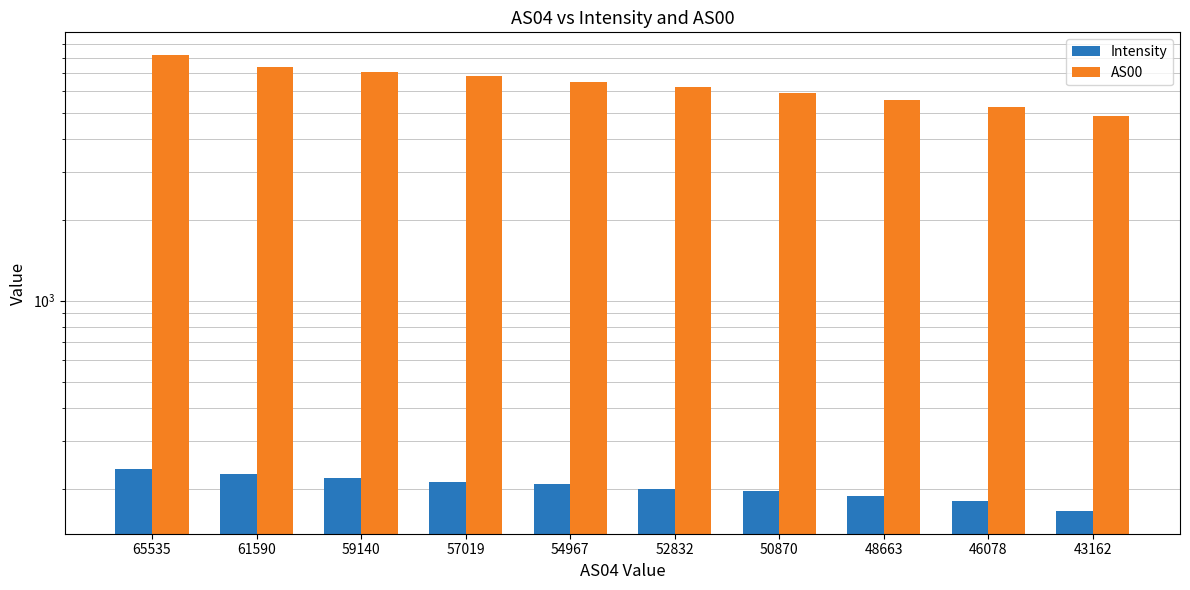

Reading left to right, list all the values displayed in this chart.

Intensity: 236.8	227.1	219.8	212.5	208.7	199.7	196.0	187.0	179.7	165.2
AS00: 8177.0	7389.0	7097.0	6810.0	6524.0	6213.0	5911.0	5584.0	5229.0	4836.0